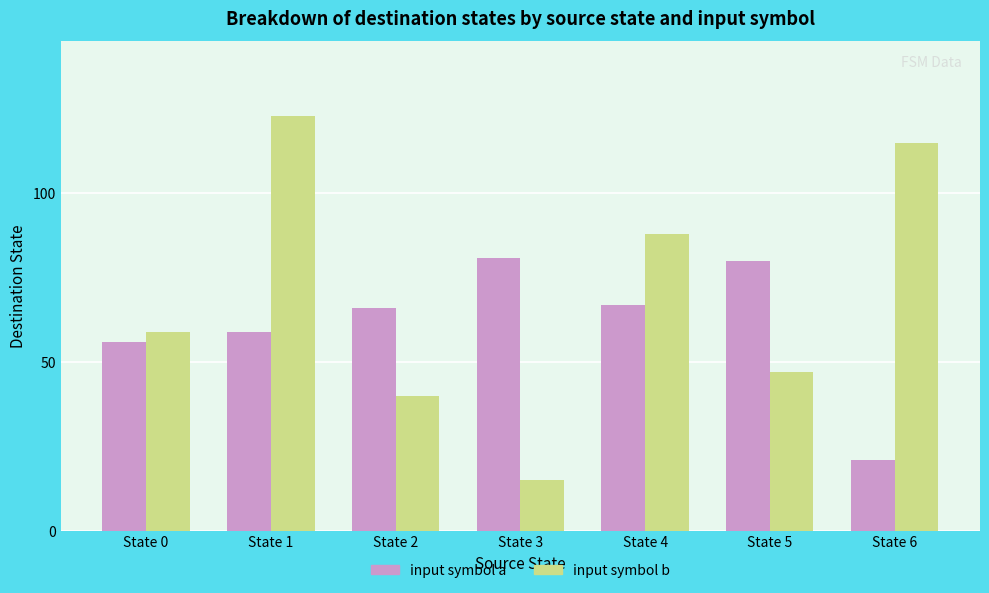

Between State 0 and State 2, which series saw the biggest shift?

input symbol b